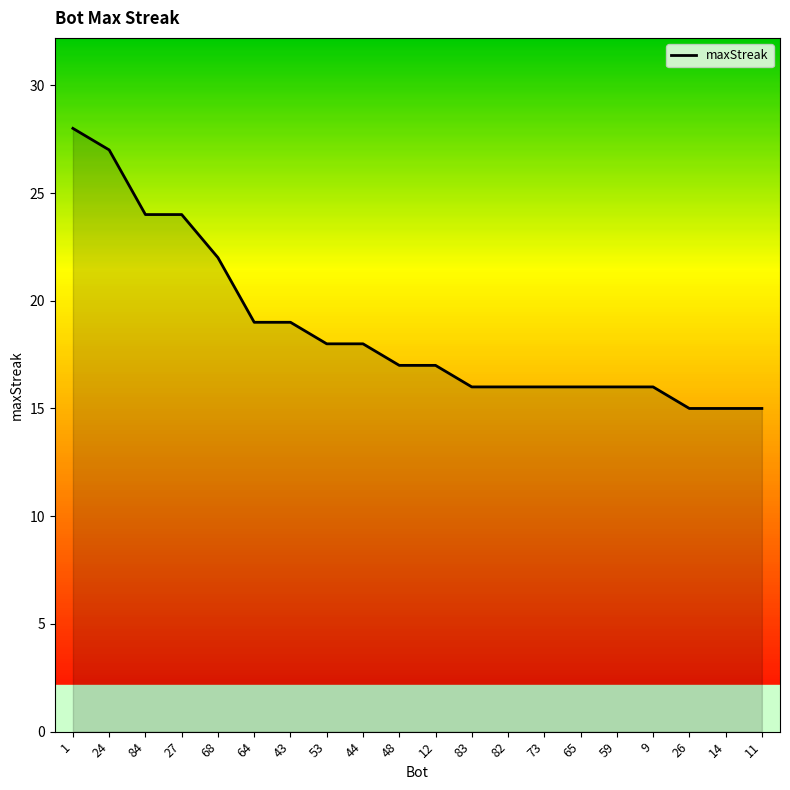

Reading right to left, transcribe all the data shown in this chart.

15	15	15	16	16	16	16	16	16	17	17	18	18	19	19	22	24	24	27	28